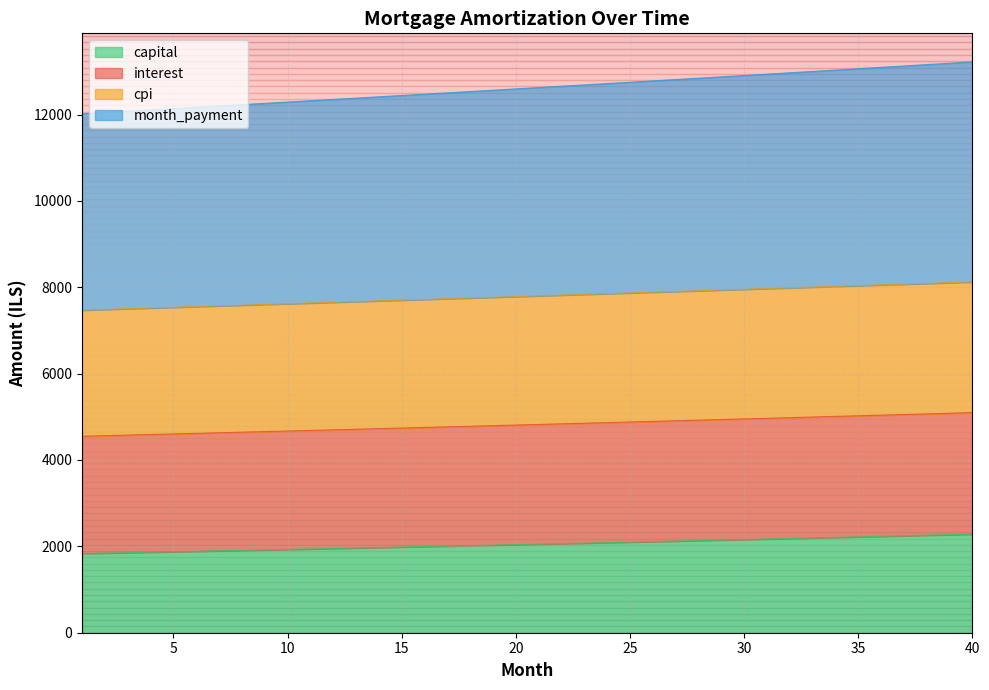

Is it true that capital equals 518.5 at 4?

False